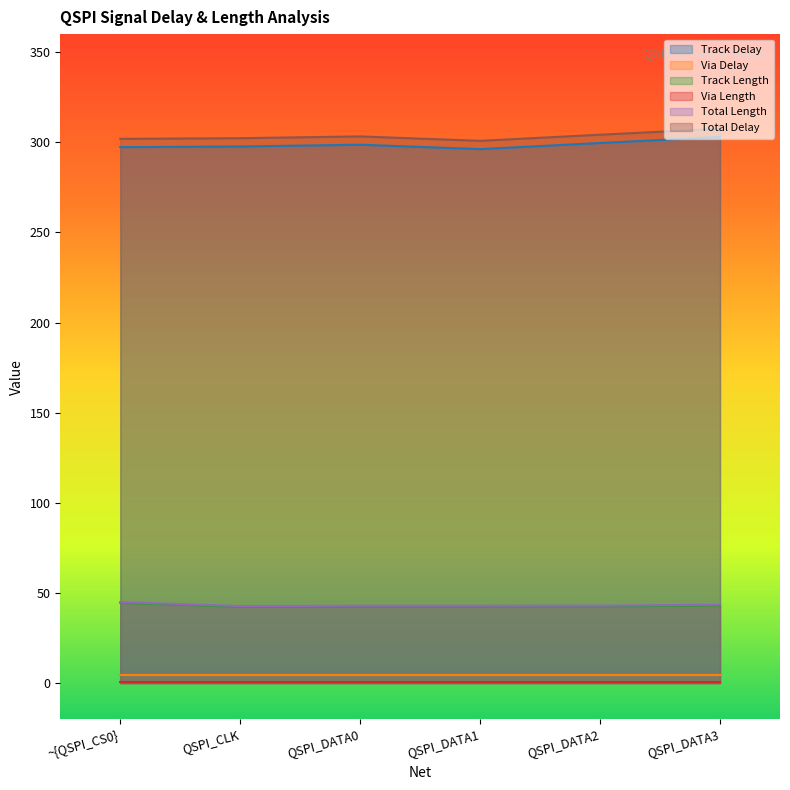

At which category is the sum across all series the highest?

QSPI_DATA3